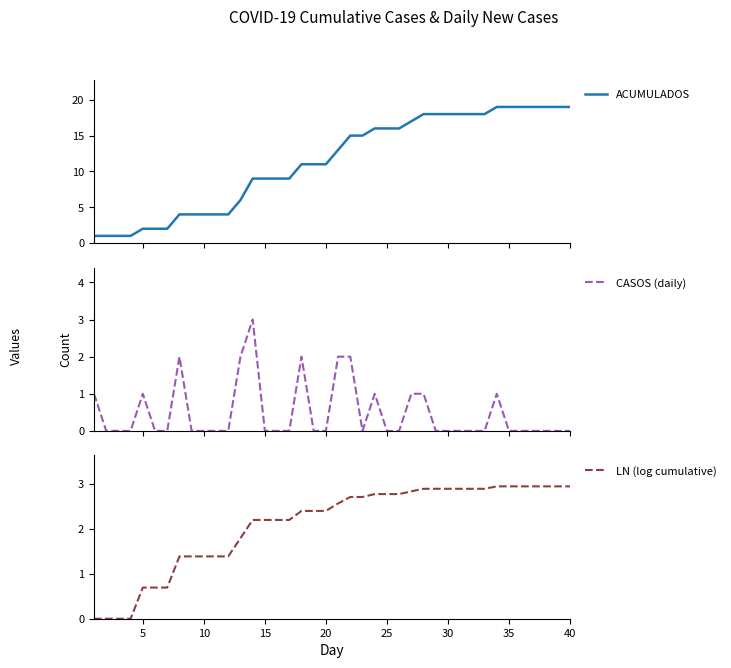

Is it true that LN (log cumulative) equals 1.0 at 40?

False